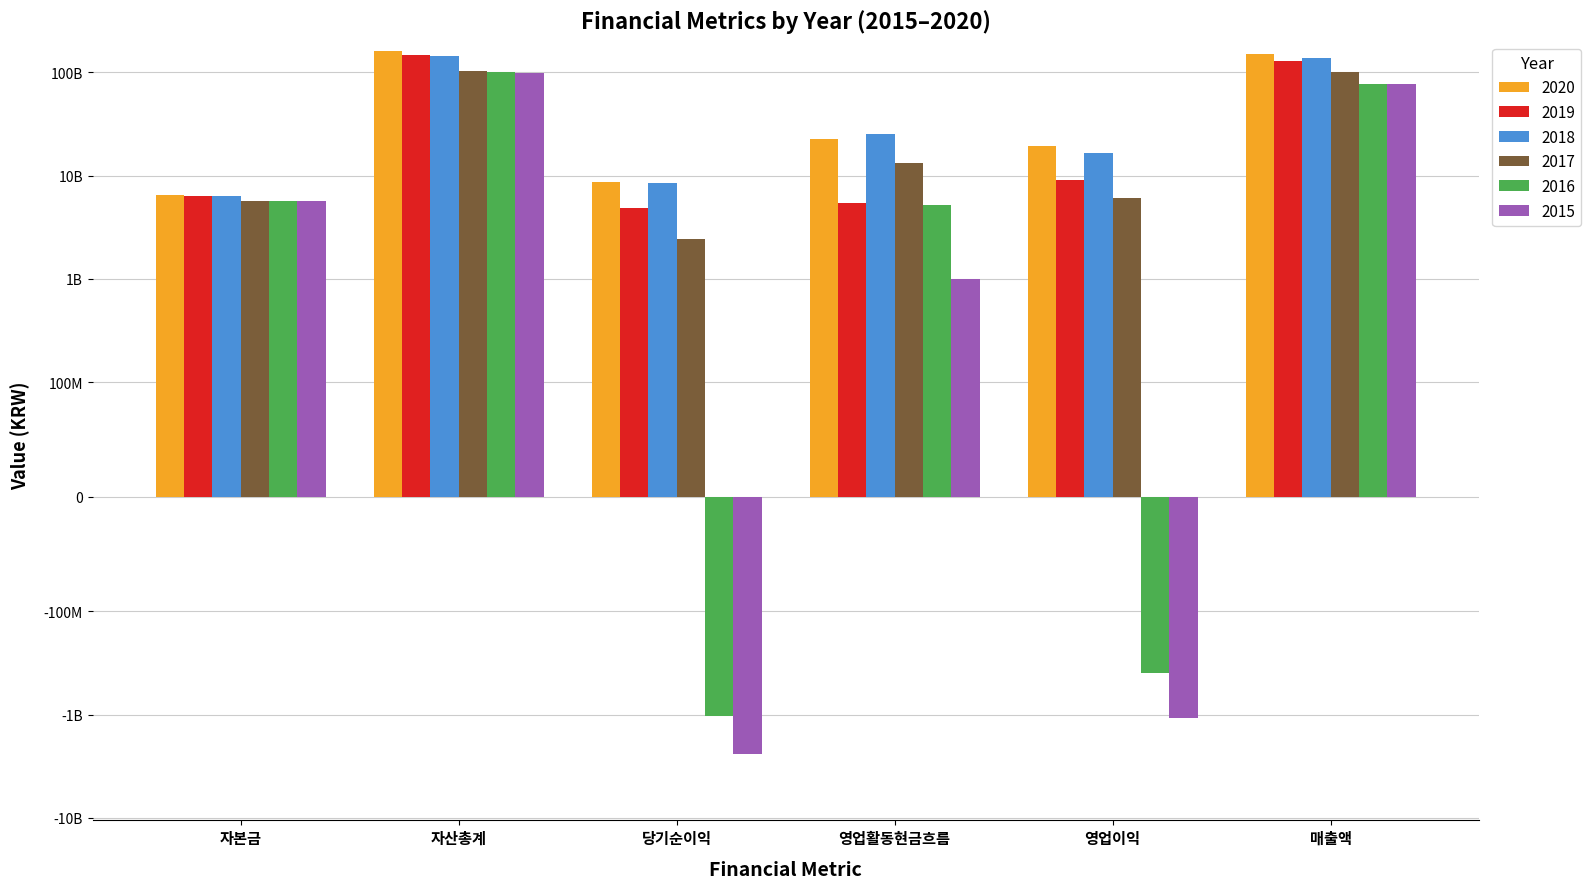

What is the total value across all series at 영업활동현금흐름?

72603547105